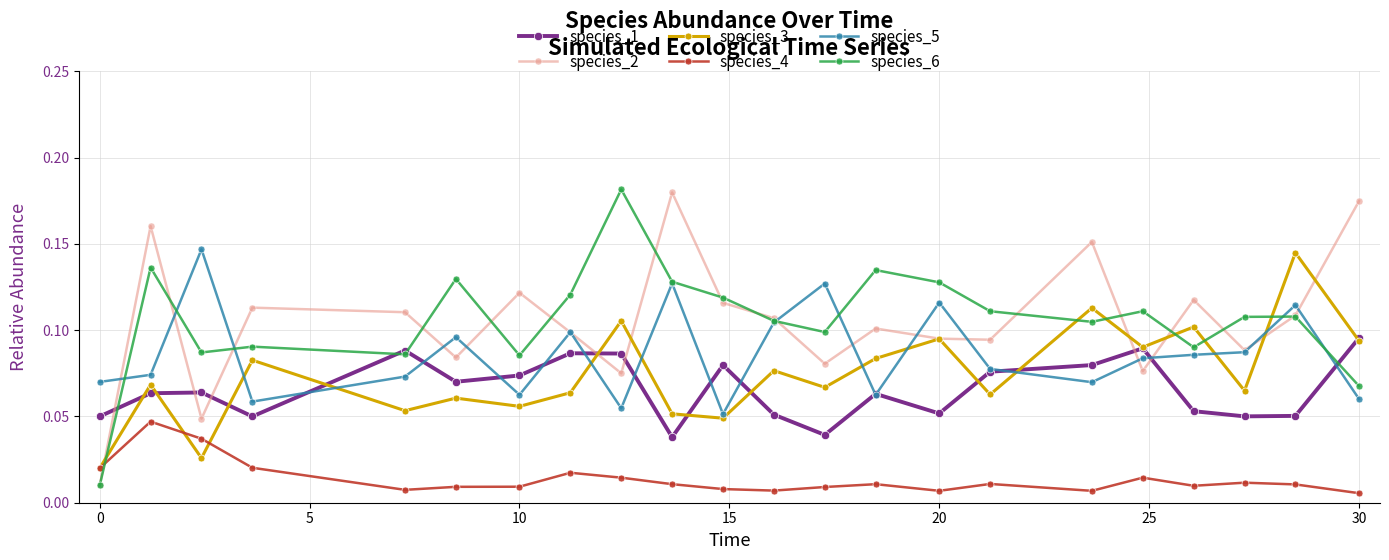

Count the species_5 values in the range 0 to 1.

22